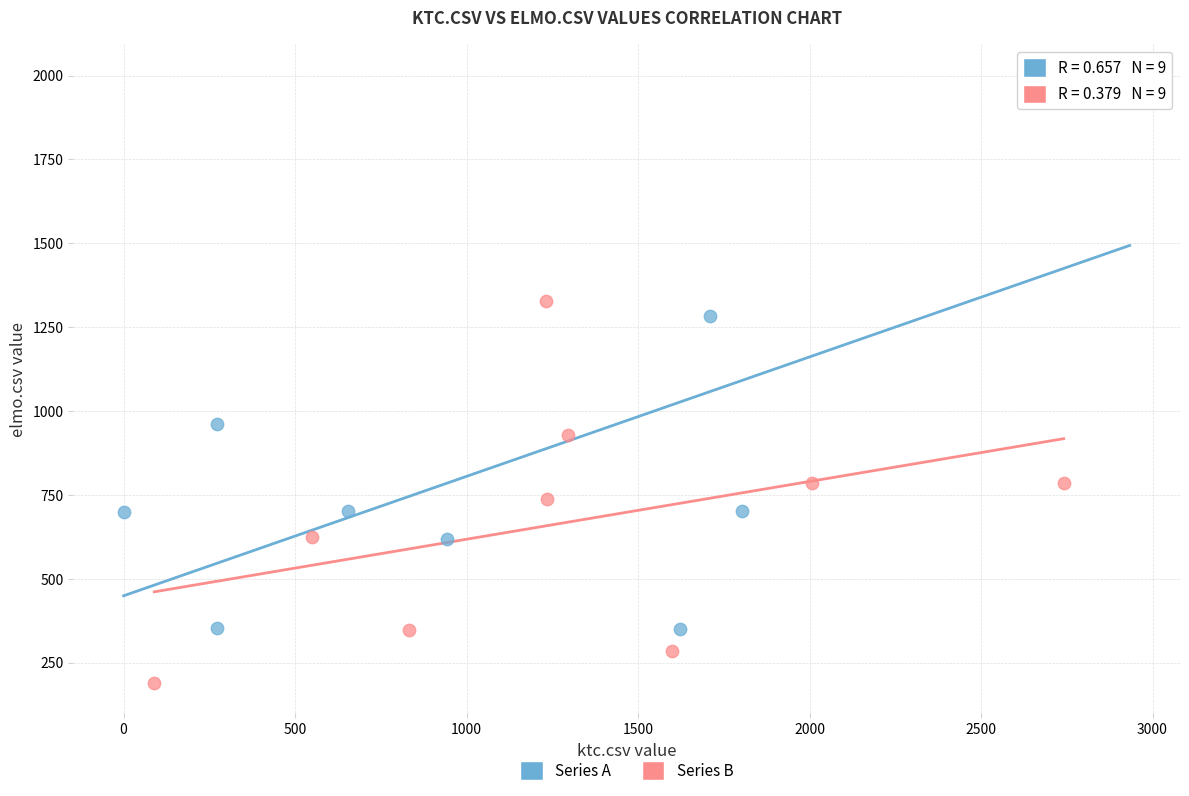

Which series contains the lowest Y value?

Series B